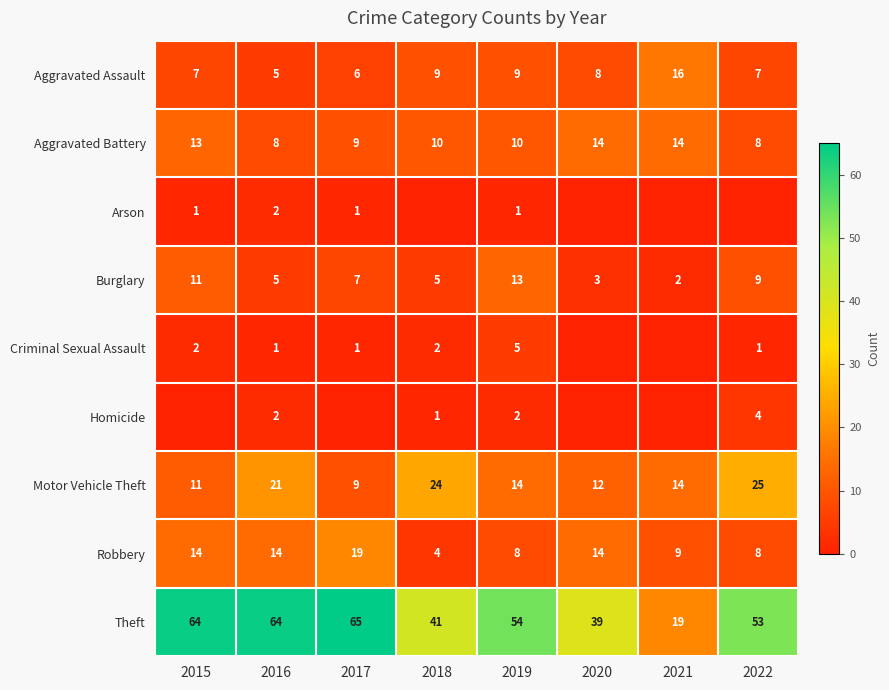

Which has a higher value, 2017 or 2020?

2020